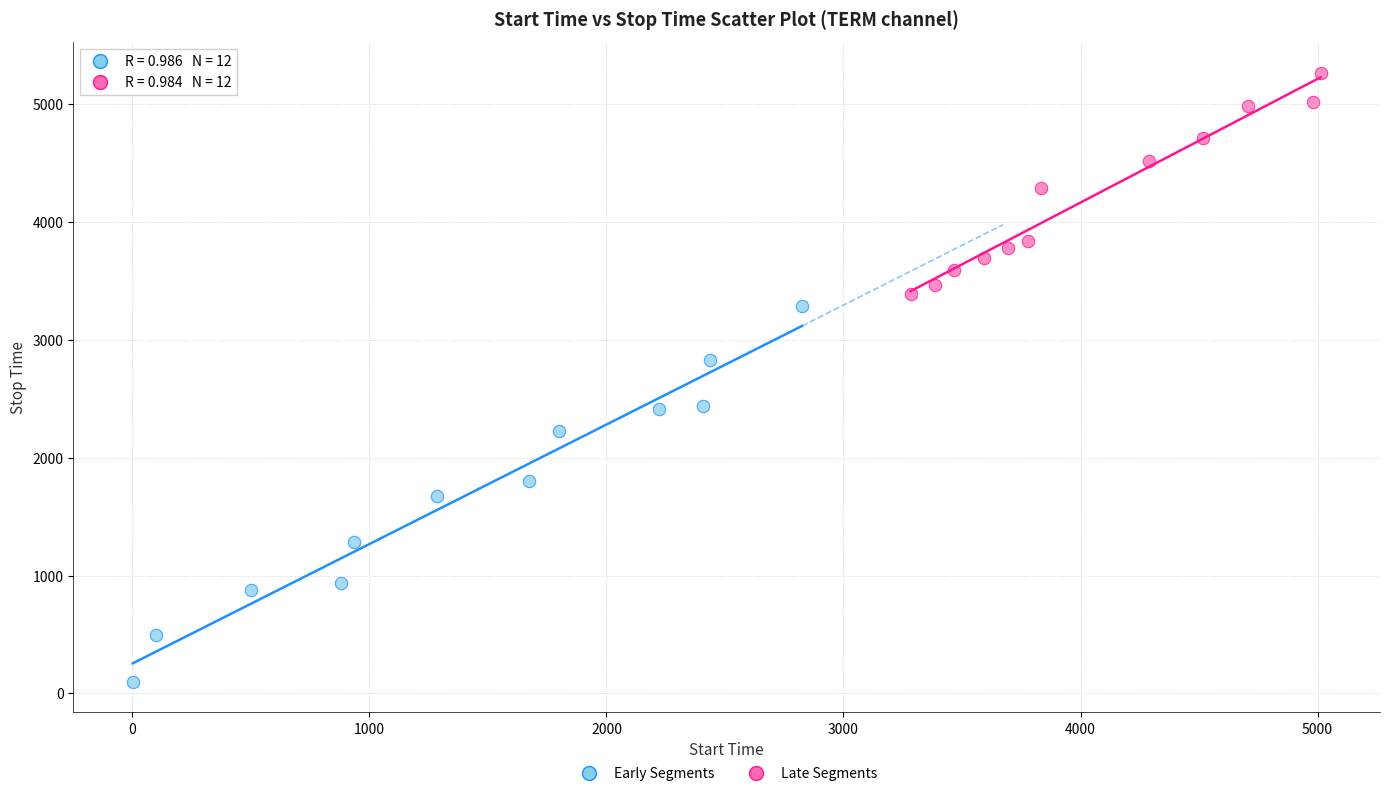

Which series has the largest Y range (max minus min)?

Early Segments